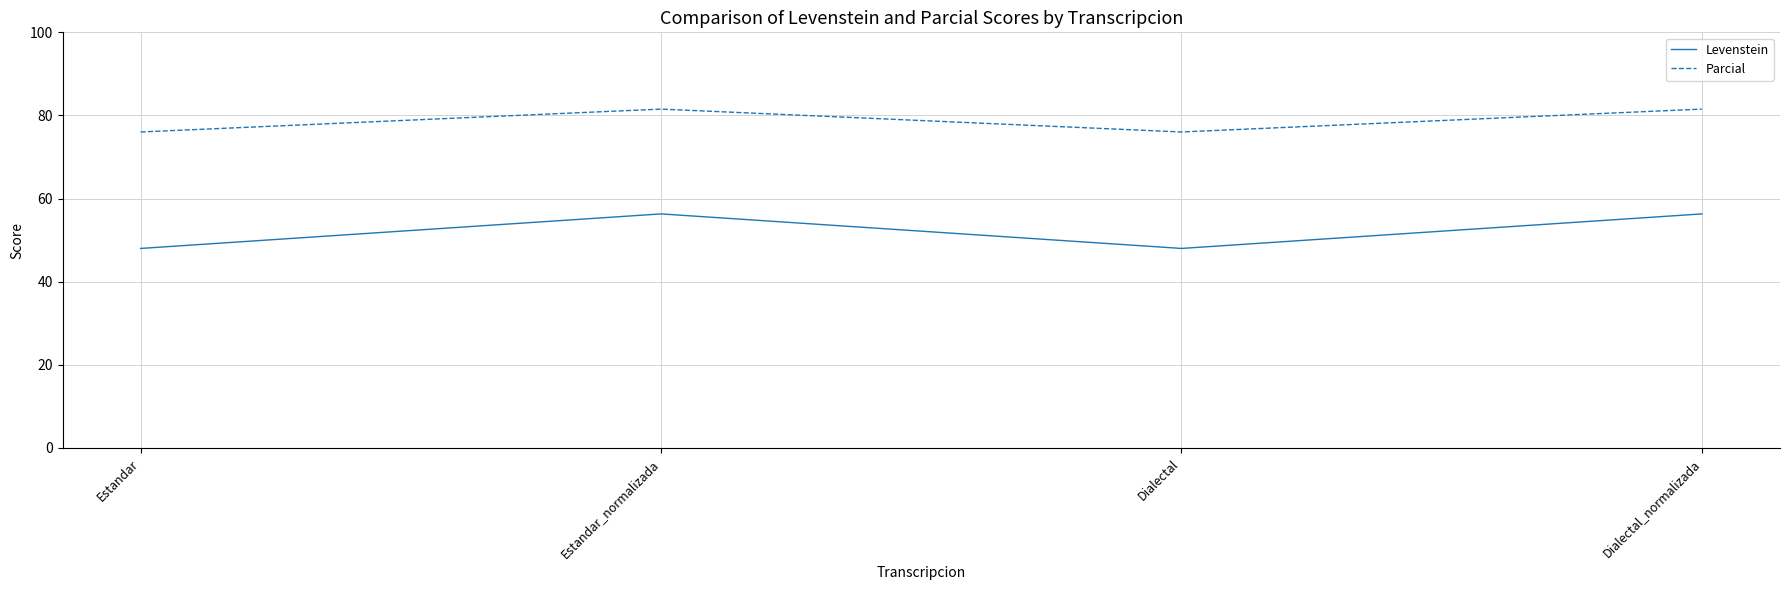

Reading right to left, list all the values displayed in this chart.

Levenstein: 56.3	48.0	56.3	48.0
Parcial: 81.5	76.0	81.5	76.0